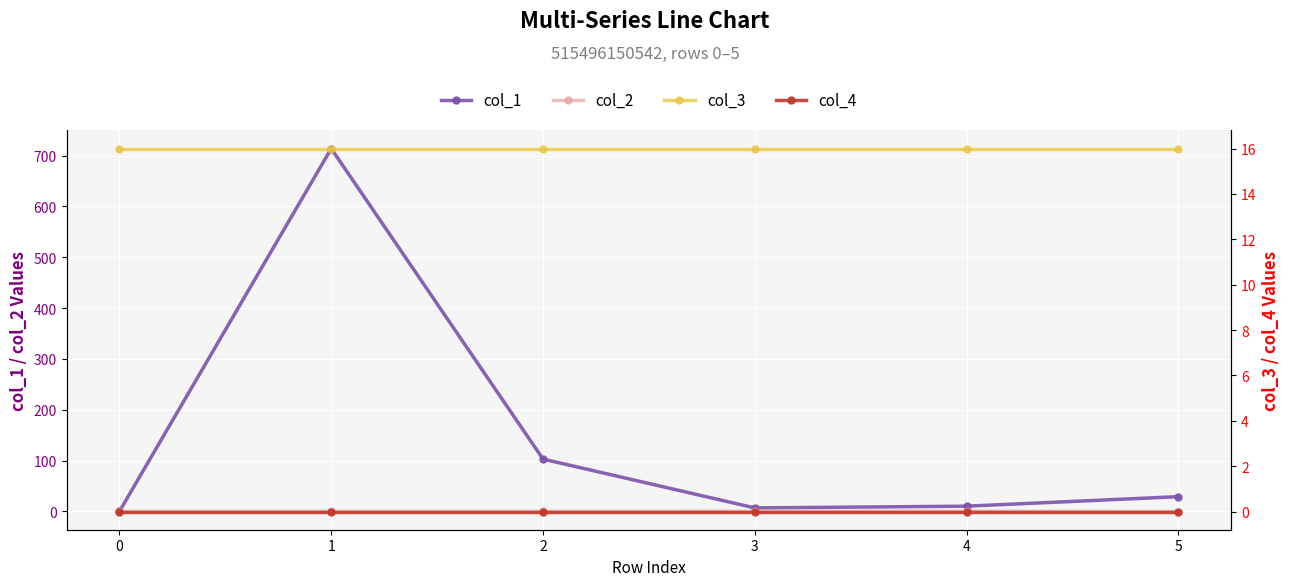

What is the average value of the col_3 series?

16.0